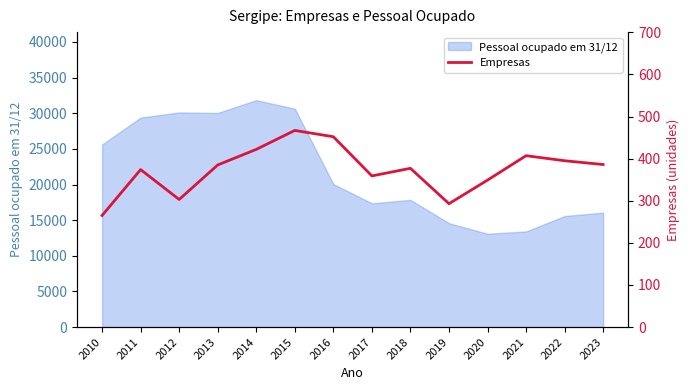

What is the change in value from 2018 to 2020?

-28